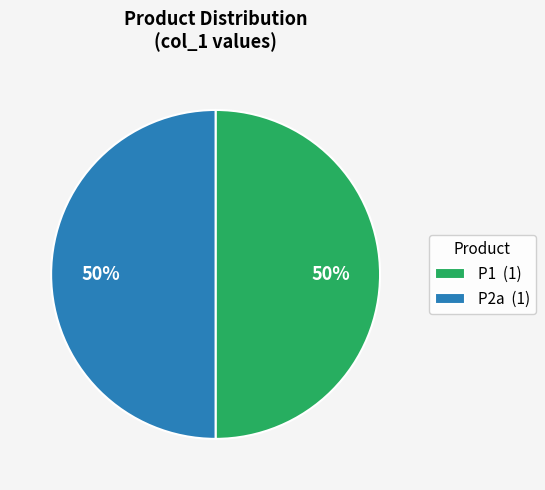

To the nearest percent, what percentage of the pie is P1 (1)?

50%